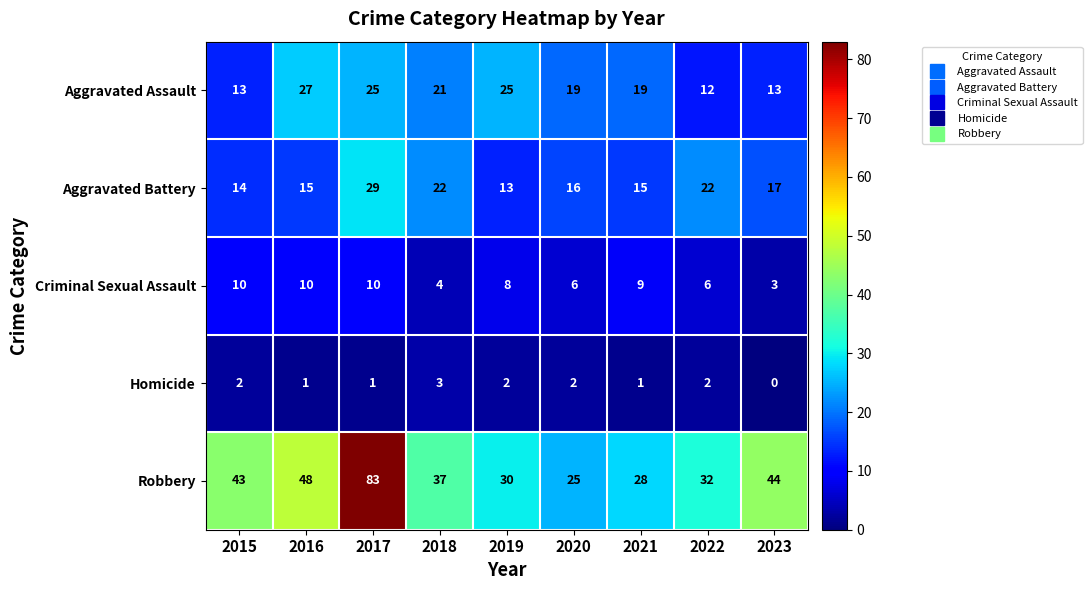

What is the total value across all series at 2017?

148